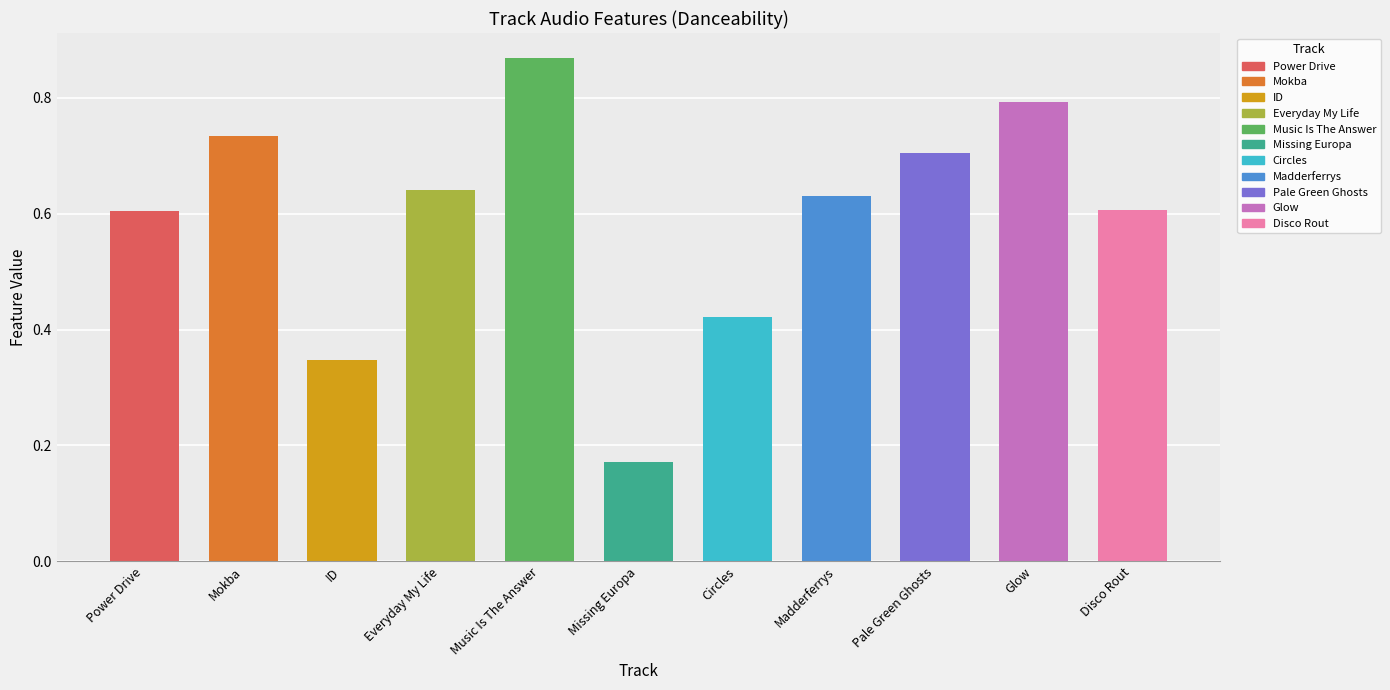

What is the change in value from Power Drive to Glow?

+0.2